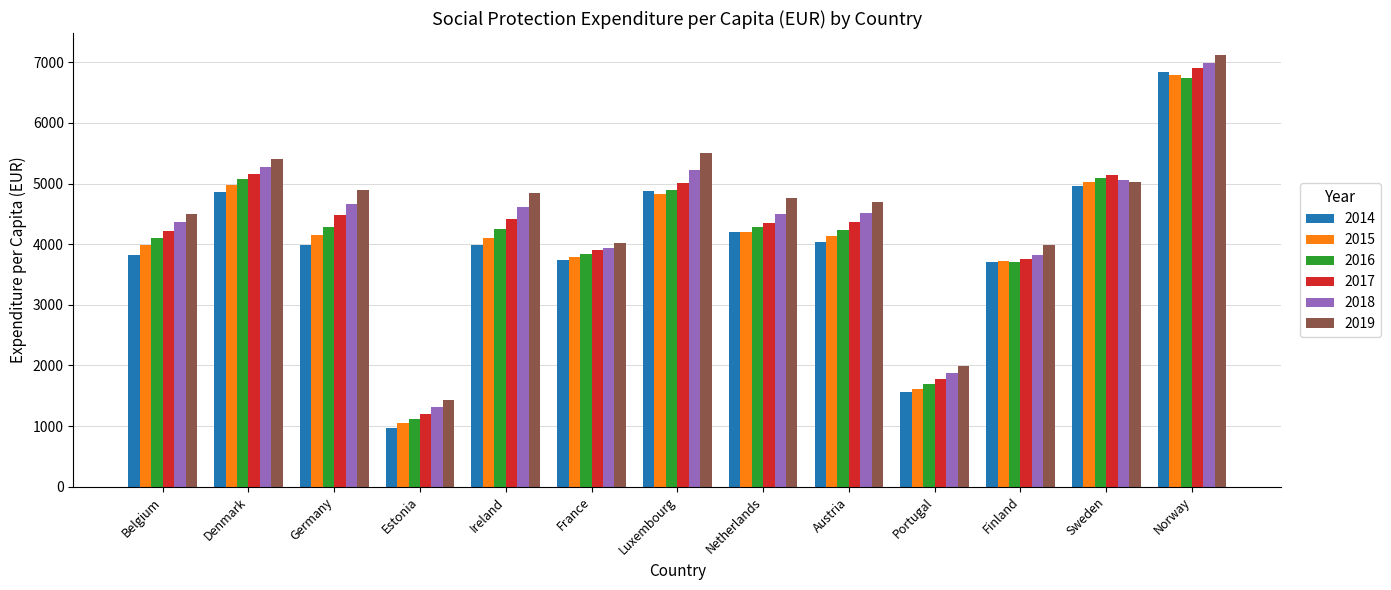

What is the average value of the 2015 series?

4026.5